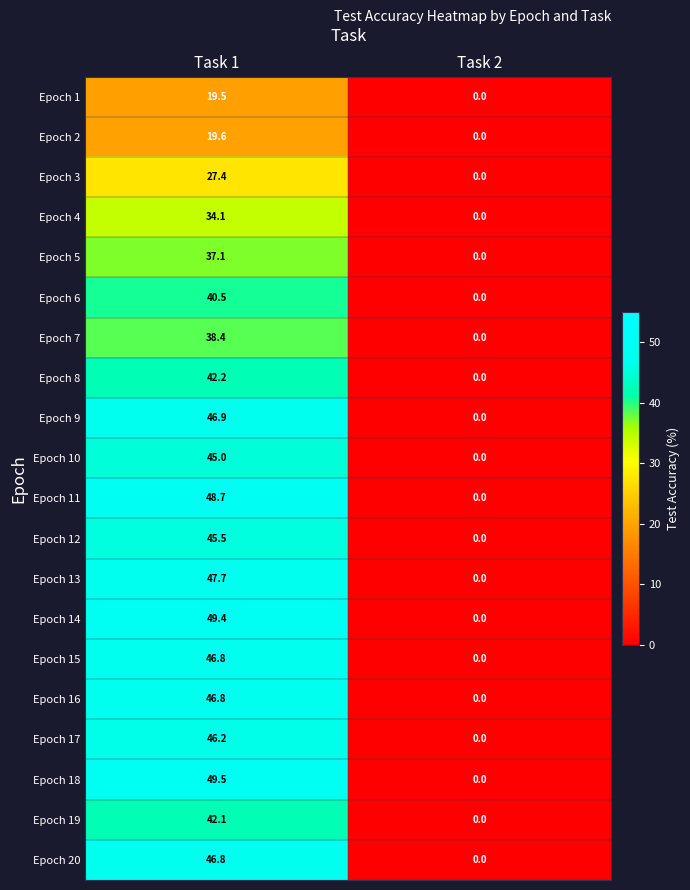

Which category has the lowest value in the Epoch 7 series?

Task 2